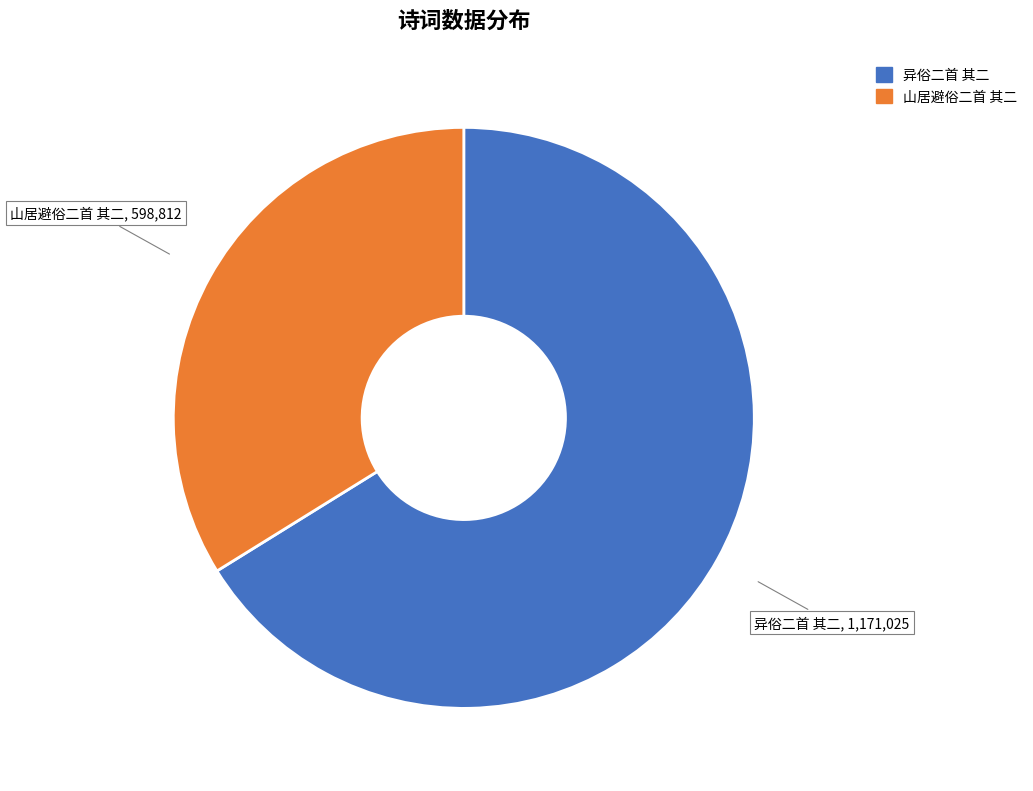

Is the sum of 山居避俗二首 其二 and 异俗二首 其二 greater than half?

Yes